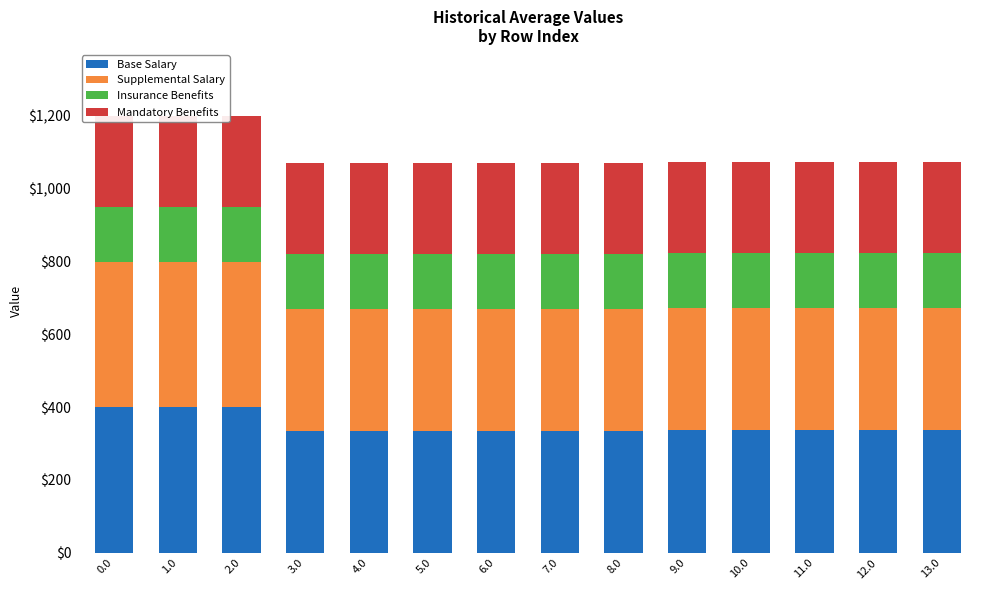

The value of Supplemental Salary at 2.0 is 400.0. True or false?

True